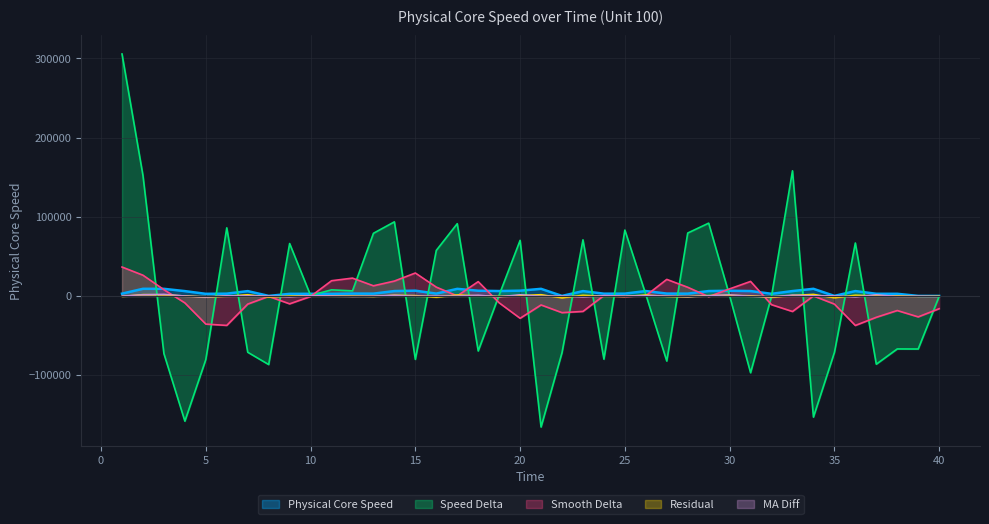

Approximately how many times larger is the value at 13 compared to 16?

1.0